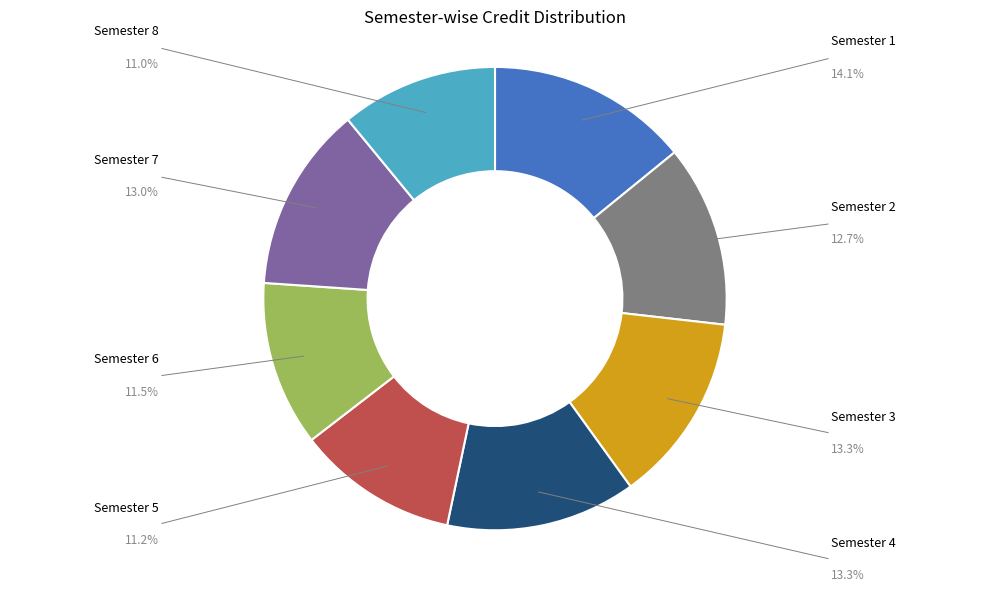

Is there a majority slice in this chart?

No